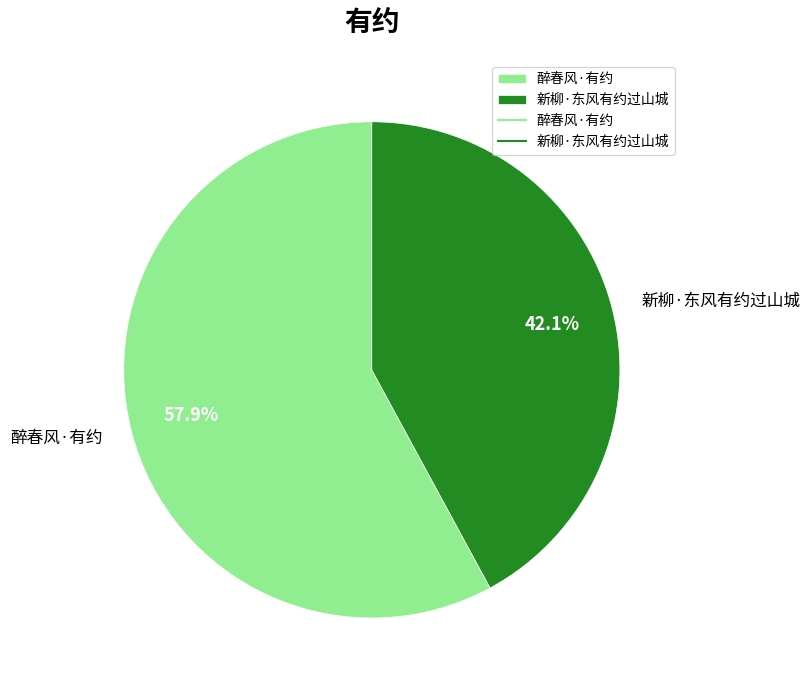

What is the ratio of the value at 新柳·东风有约过山城 to the value at 醉春风·有约?

0.7